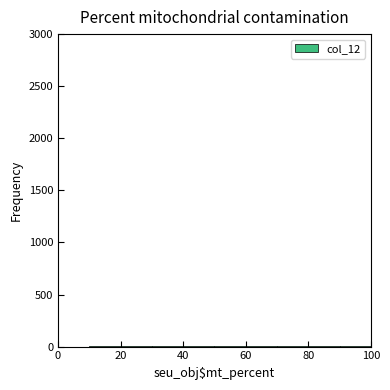

Reading left to right, list every bar in this chart as the range it spans on the x-axis followed by its height. The values are not printed on the chart, so give them approximately, as read against the axis.

0 to 10: 0
10 to 20: under 50
20 to 30: under 50
30 to 40: under 50
40 to 50: under 50
50 to 60: under 50
60 to 70: under 50
70 to 80: under 50
80 to 90: under 50
90 to 100: under 50